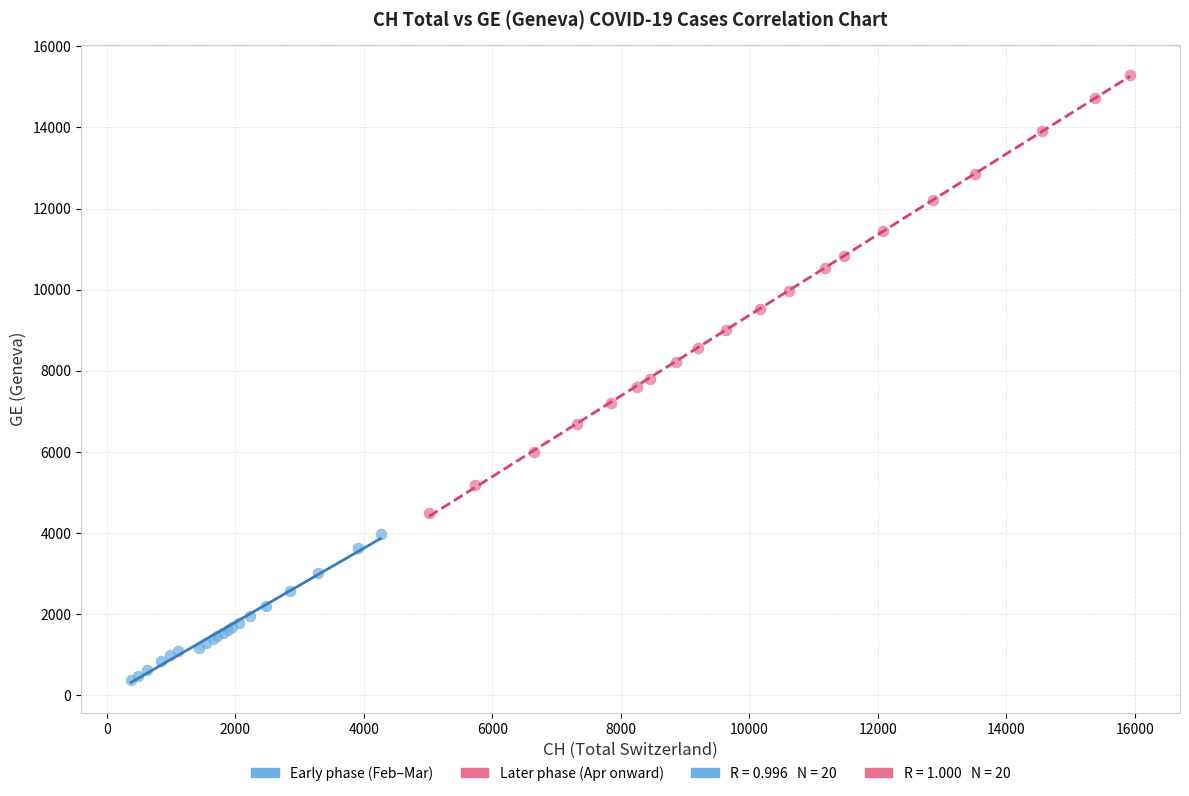

Which series has the largest Y range (max minus min)?

Later phase (Apr onward)